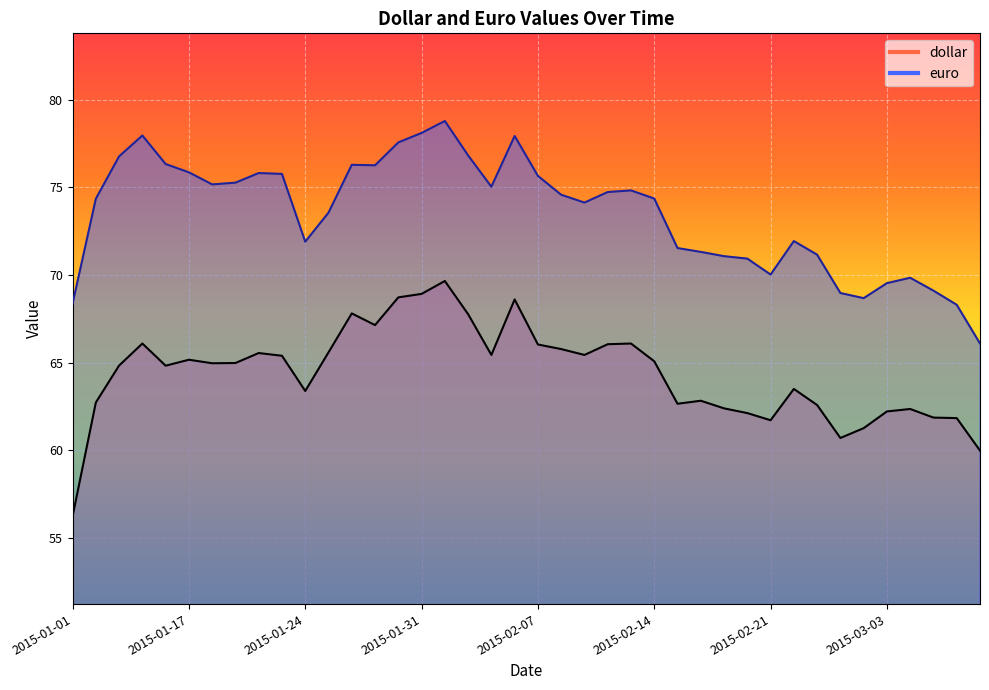

Does the chart display data point markers on the line(s)?

No